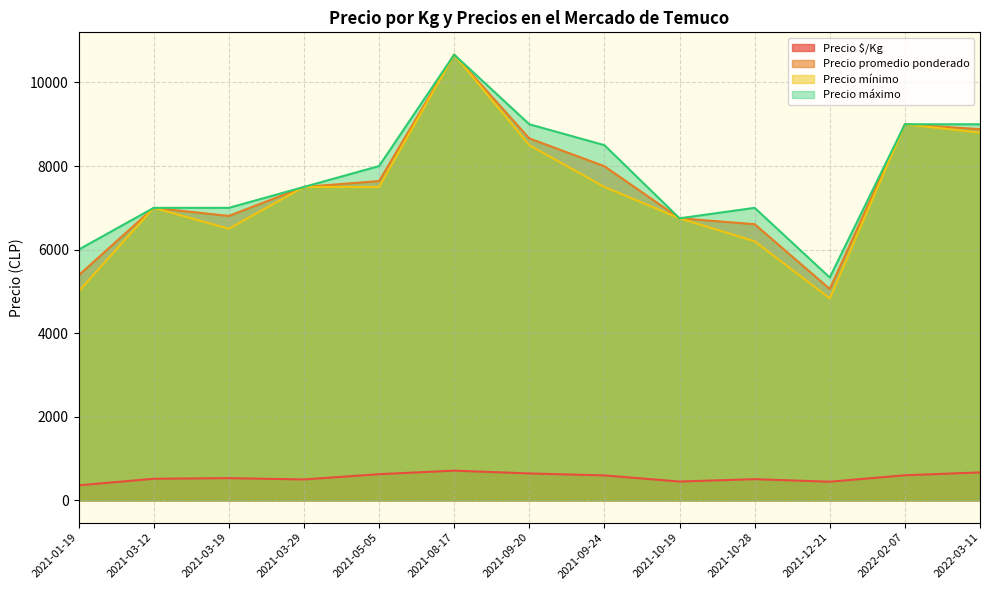

Between 2021-09-24 and 2022-03-11, which series saw the biggest shift?

Precio mínimo